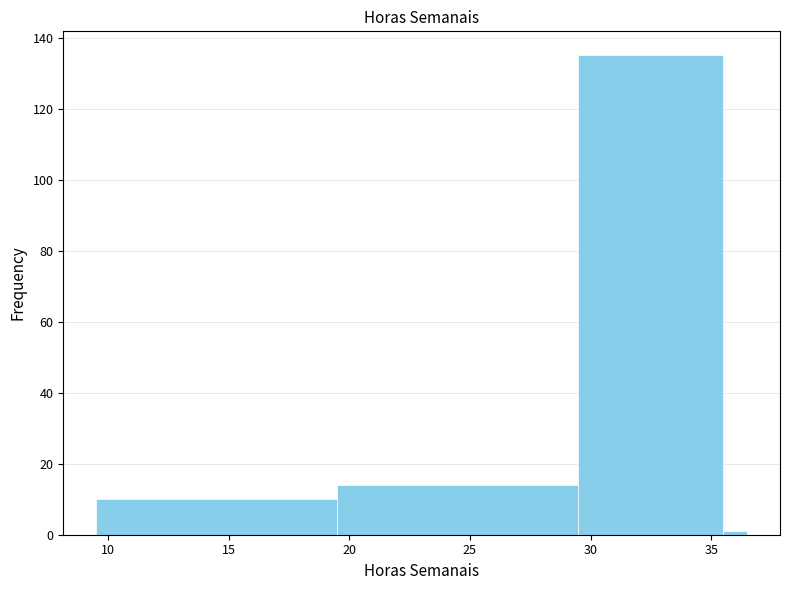

Around what value on the x-axis is the tallest bar? Give the approximate position of its centre, as read against the axis.

32.5